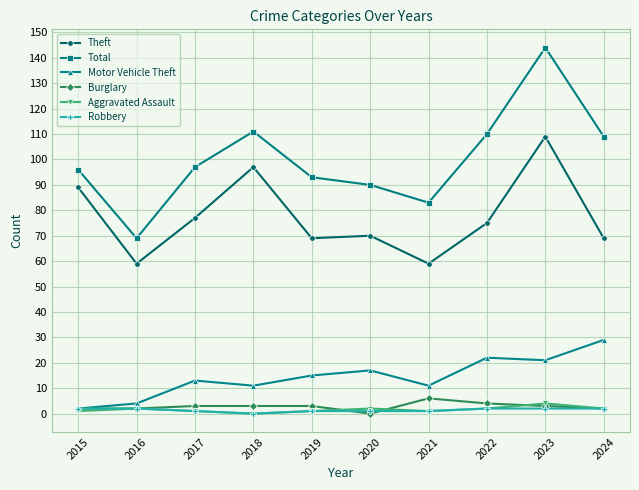

How many categories are shown in the chart?

10